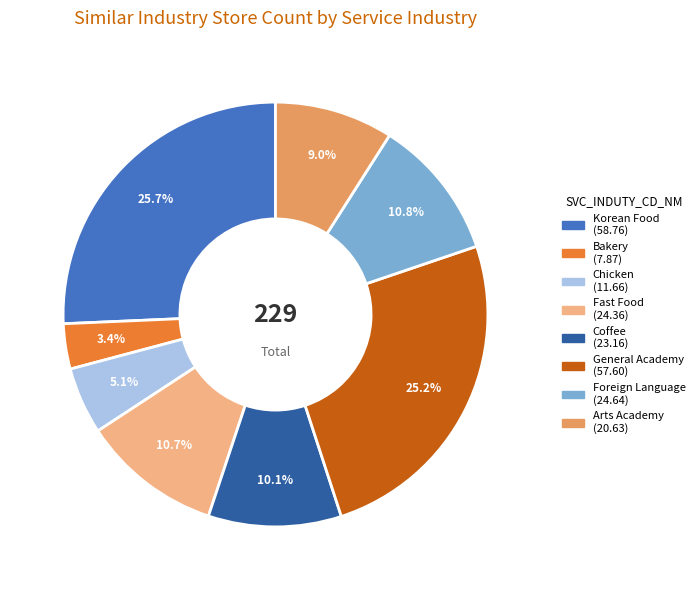

To the nearest percent, what is the average slice percentage?

12%